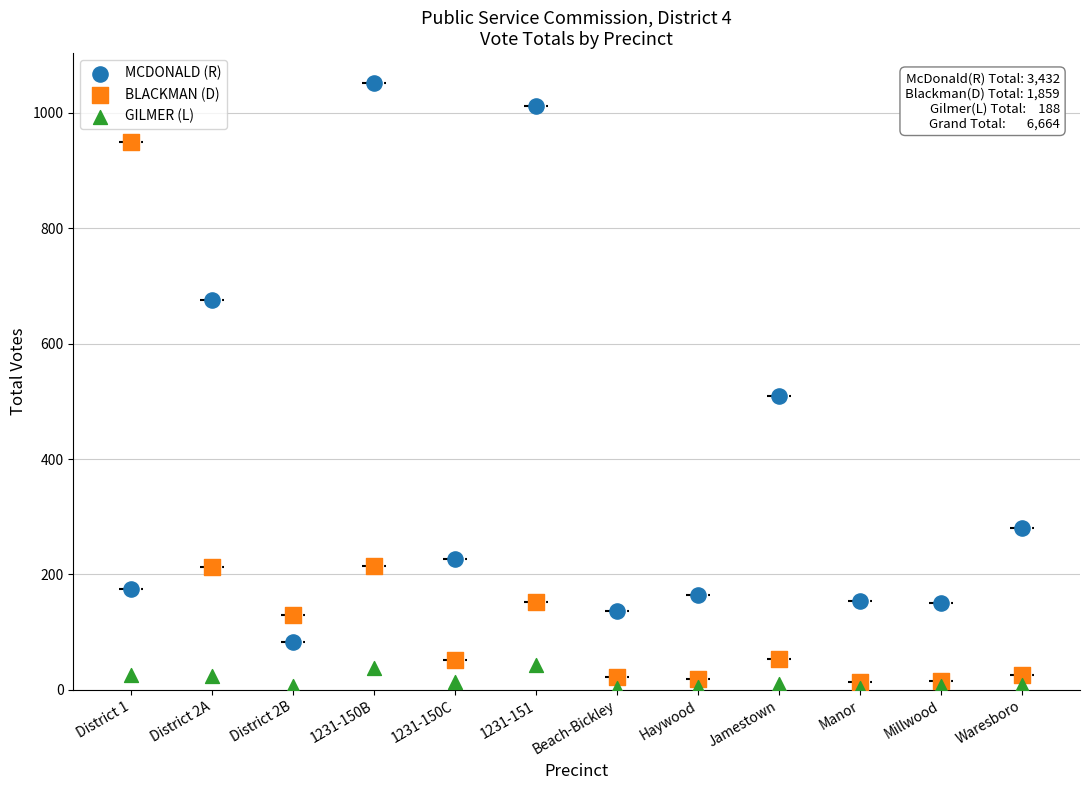

In the BLACKMAN (D) series, what Y value is closest to 481?

214